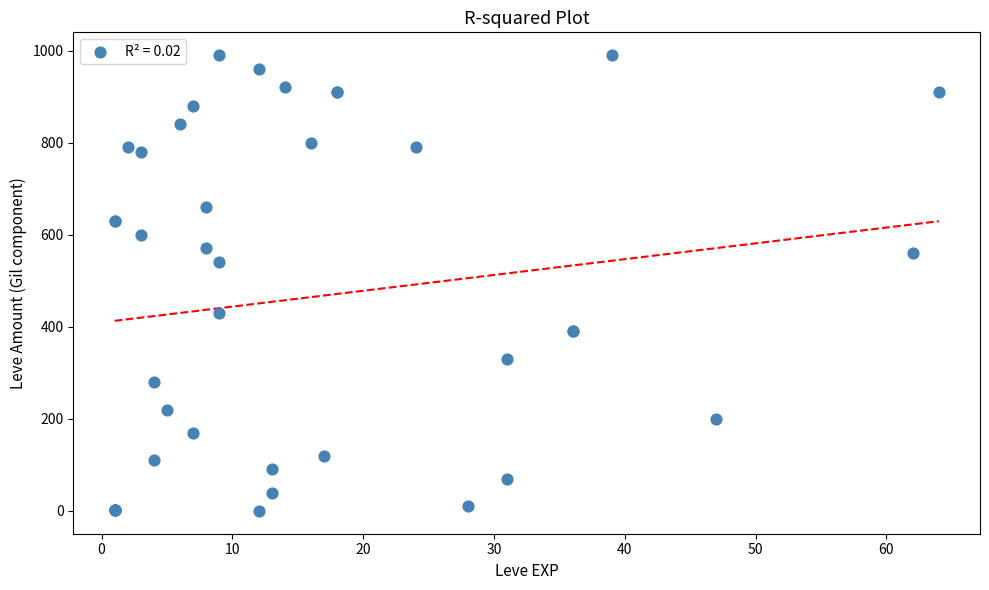

What Y value in the scatter plot is closest to 495?

540